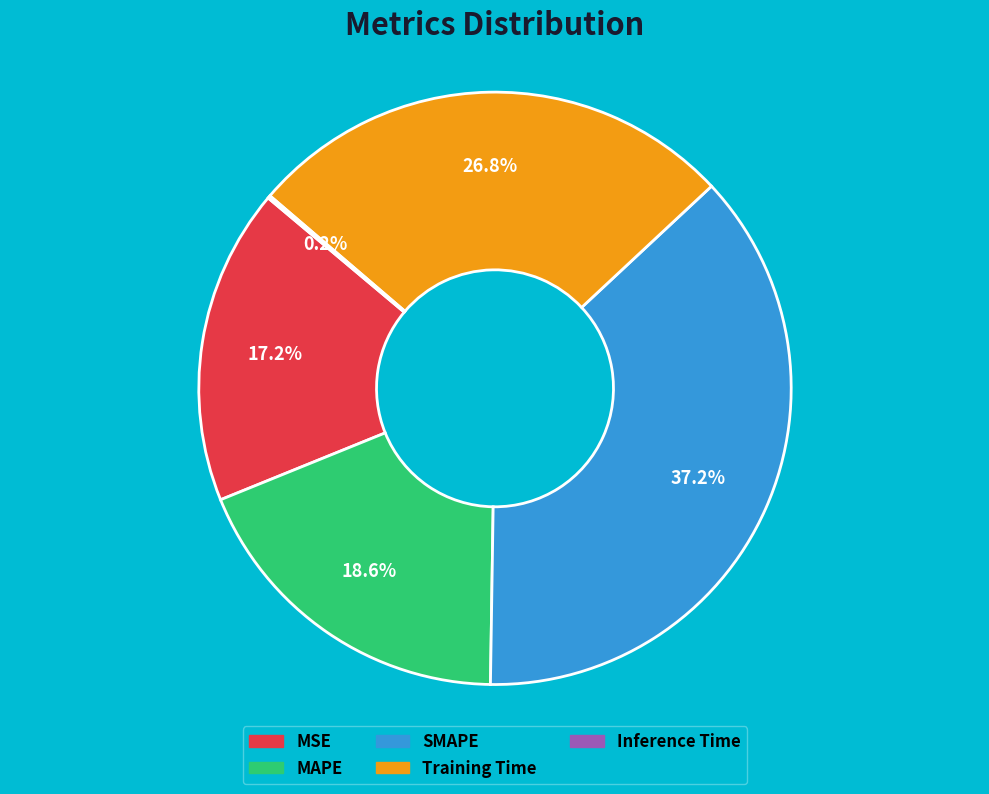

Combined, what portion of the pie is SMAPE and MSE?

54.4%